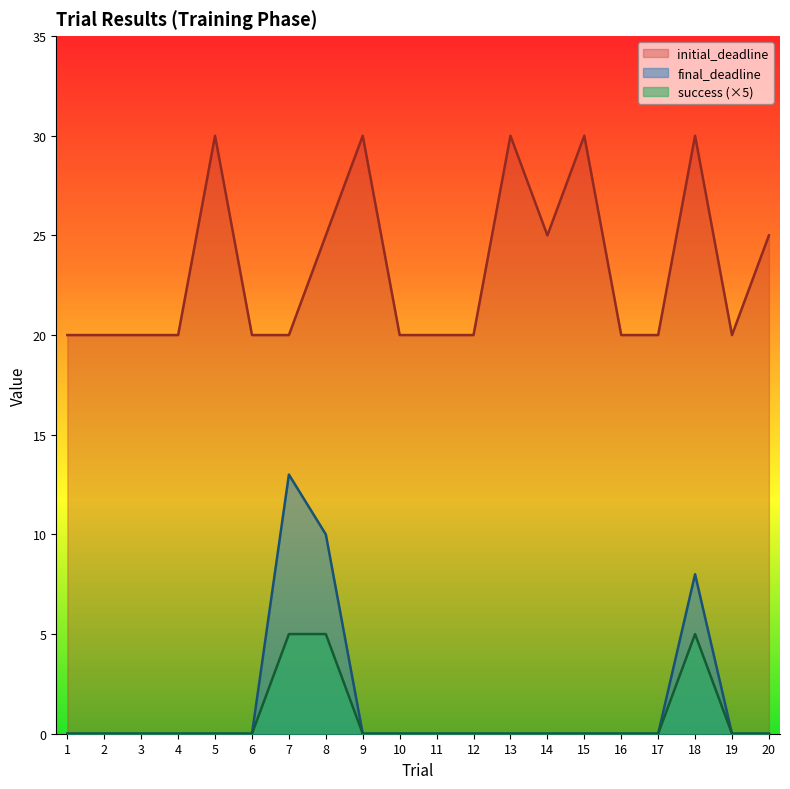

True or false: initial_deadline and final_deadline cross at least once.

False